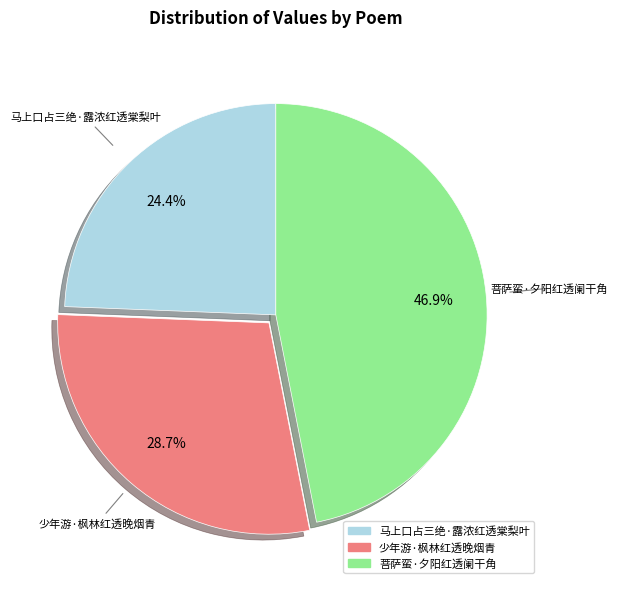

What percentage is NOT represented by 少年游·枫林红透晚烟青?

71.3%